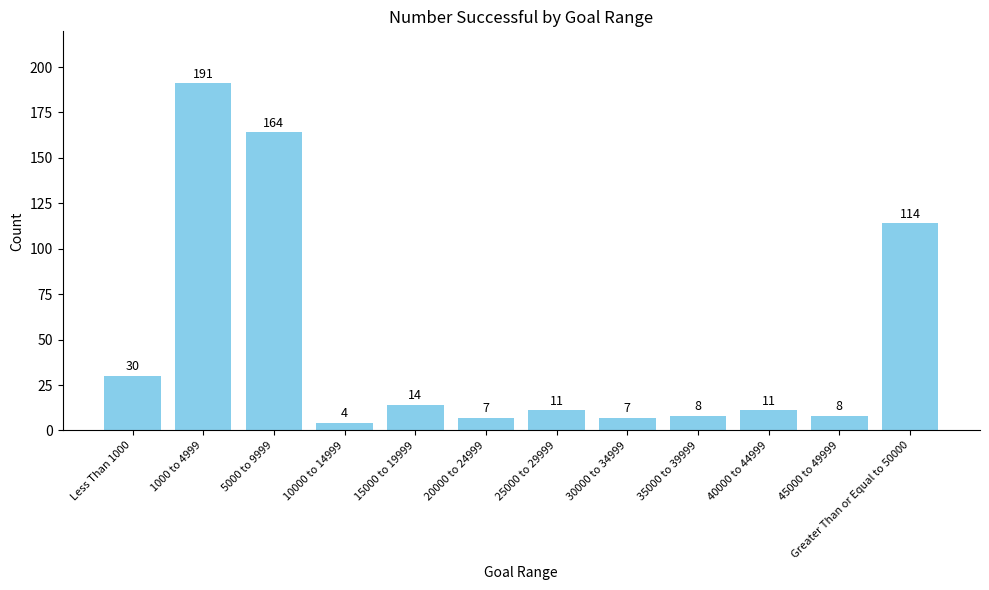

What value does the data have at 1000 to 4999?

191